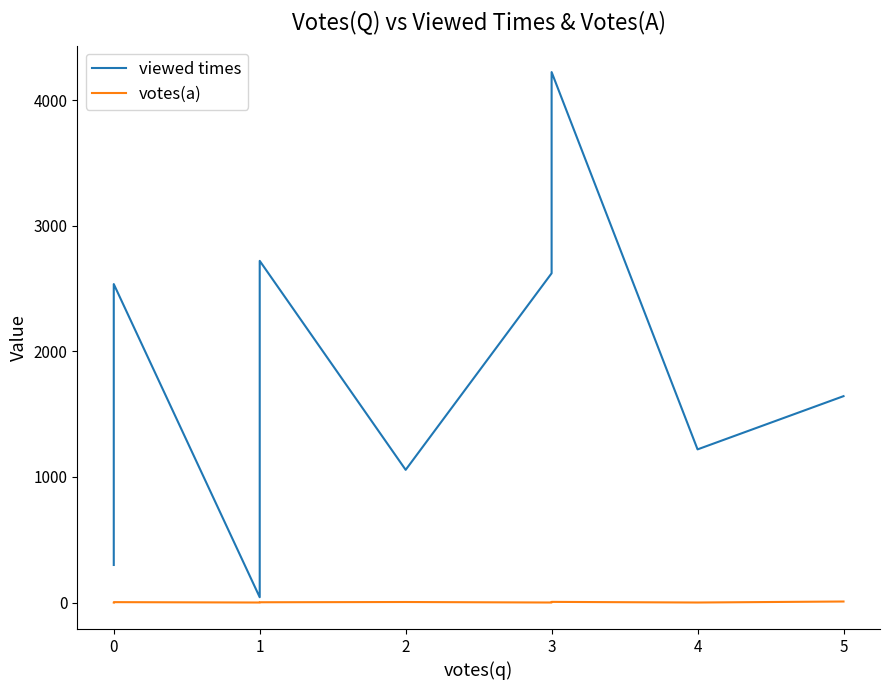

Is the value of viewed times at 2 greater than the value of votes(a) at 0?

Yes